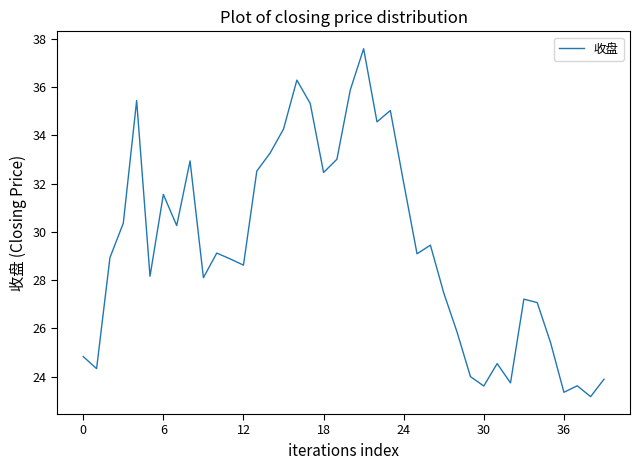

What is the smallest value displayed?

23.2